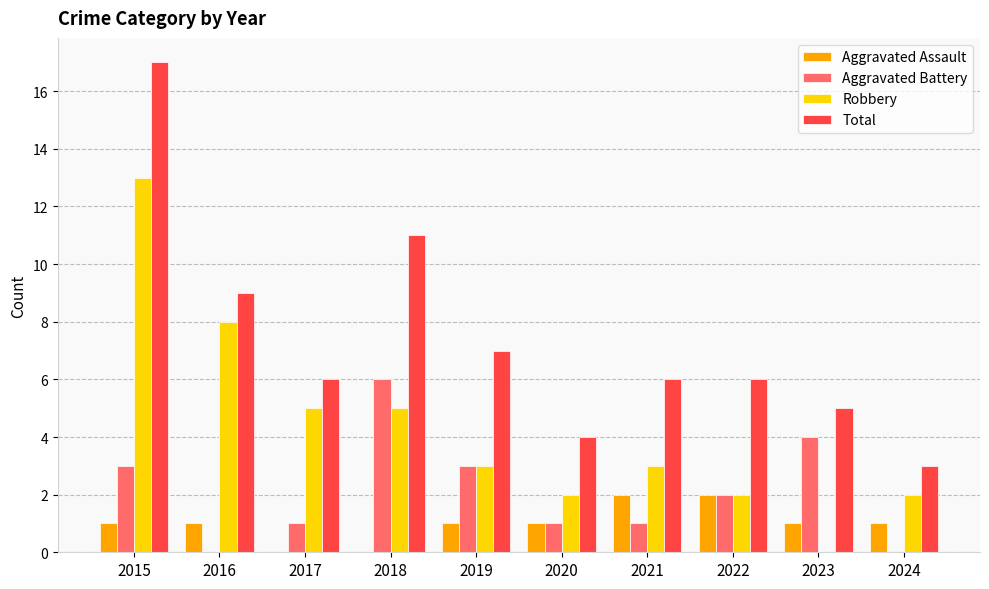

Reading left to right, list all the values displayed in this chart.

Aggravated Assault: 2015=1	2016=1	2017=0	2018=0	2019=1	2020=1	2021=2	2022=2	2023=1	2024=1
Aggravated Battery: 2015=3	2016=0	2017=1	2018=6	2019=3	2020=1	2021=1	2022=2	2023=4	2024=0
Robbery: 2015=13	2016=8	2017=5	2018=5	2019=3	2020=2	2021=3	2022=2	2023=0	2024=2
Total: 2015=17	2016=9	2017=6	2018=11	2019=7	2020=4	2021=6	2022=6	2023=5	2024=3